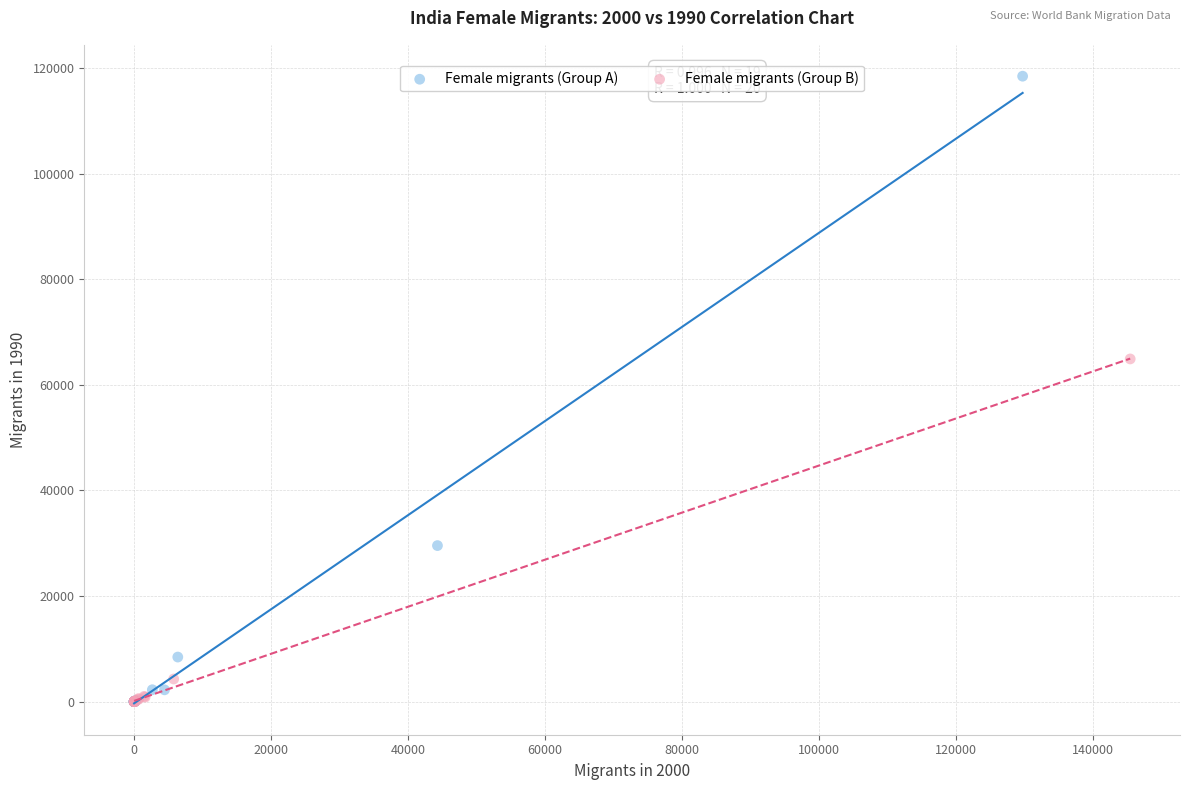

Which series has the widest spread of Y values?

Female migrants (Group A)